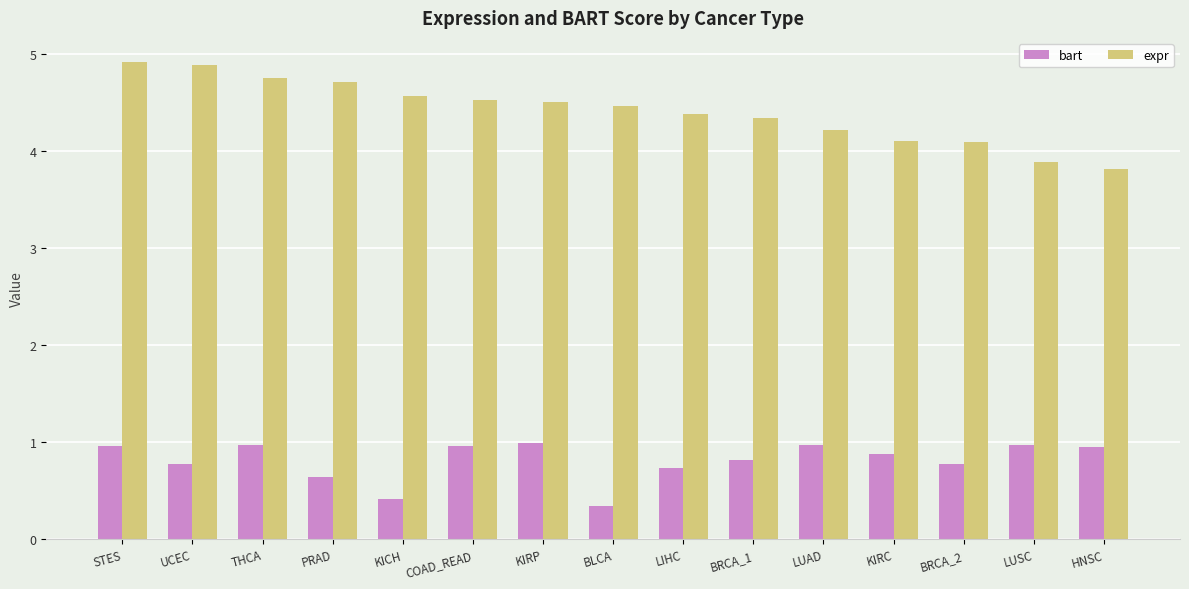

Is the value of bart at LUAD greater than the value of expr at BRCA_1?

No